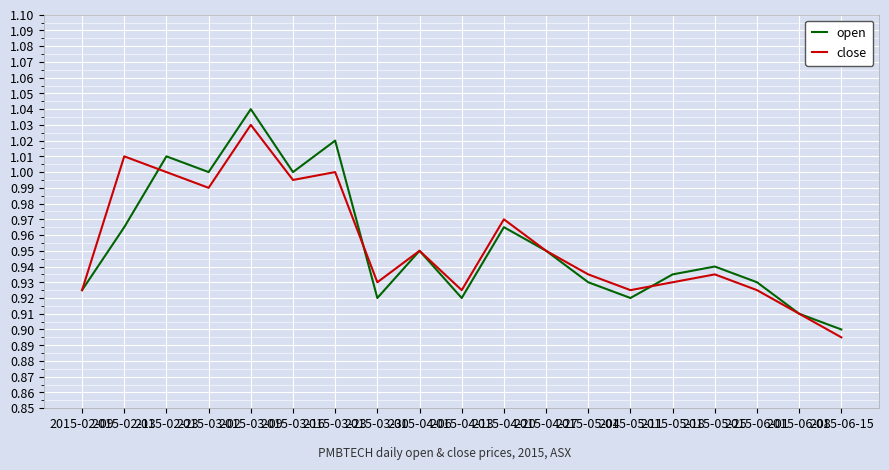

Which series has the largest range (max minus min)?

open